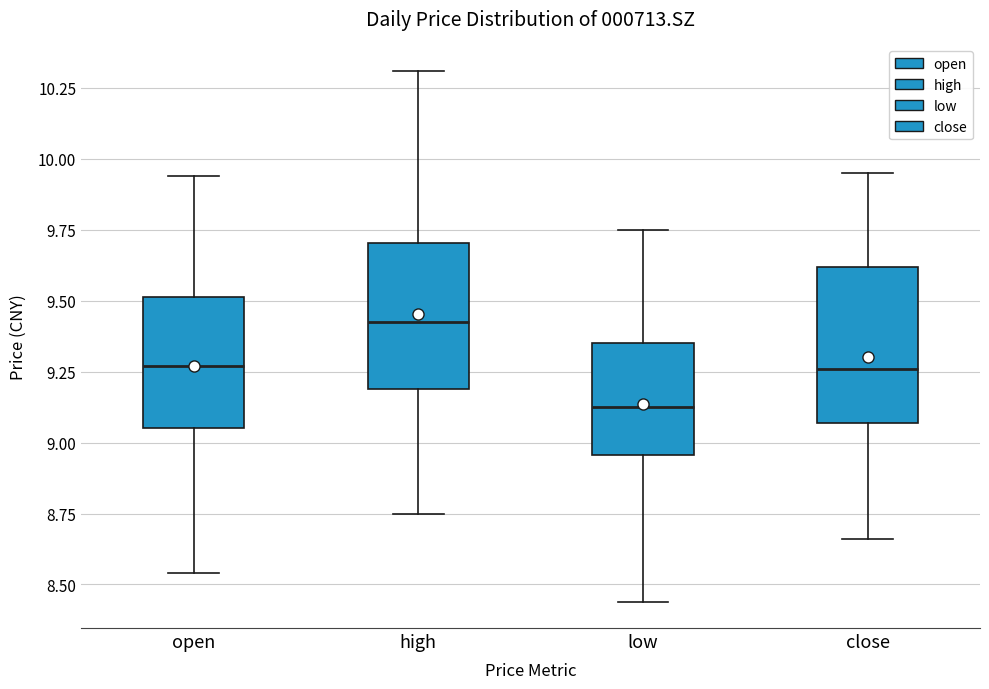

Where does the lower whisker of the box for close end on the y-axis? The values are not printed on the chart, so give them approximately, as read against the axis.

8.65